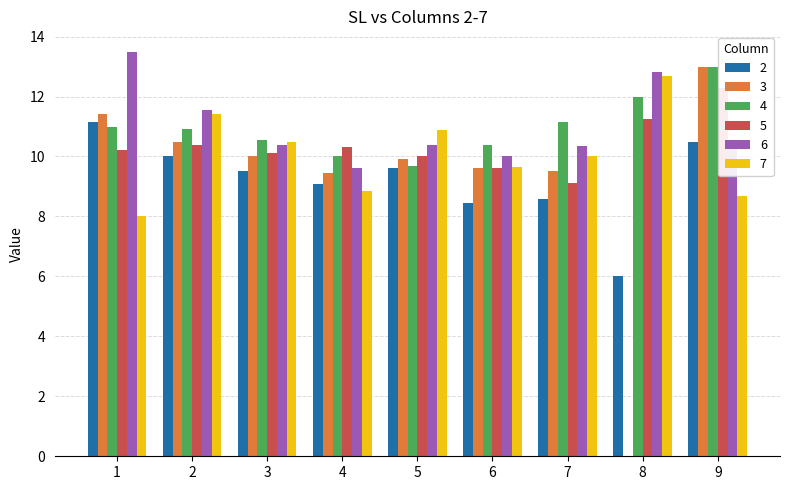

Reading left to right, transcribe all the data shown in this chart.

2: 1=11.2	2=10.0	3=9.5	4=9.1	5=9.6	6=8.5	7=8.6	8=6.0	9=10.5
3: 1=11.4	2=10.5	3=10.0	4=9.4	5=9.9	6=9.6	7=9.5	8=0.0	9=13.0
4: 1=11.0	2=10.9	3=10.6	4=10.0	5=9.7	6=10.4	7=11.2	8=12.0	9=13.0
5: 1=10.2	2=10.4	3=10.1	4=10.3	5=10.0	6=9.6	7=9.1	8=11.2	9=12.3
6: 1=13.5	2=11.5	3=10.4	4=9.6	5=10.4	6=10.0	7=10.4	8=12.8	9=10.4
7: 1=8.0	2=11.4	3=10.5	4=8.8	5=10.9	6=9.6	7=10.0	8=12.7	9=8.7